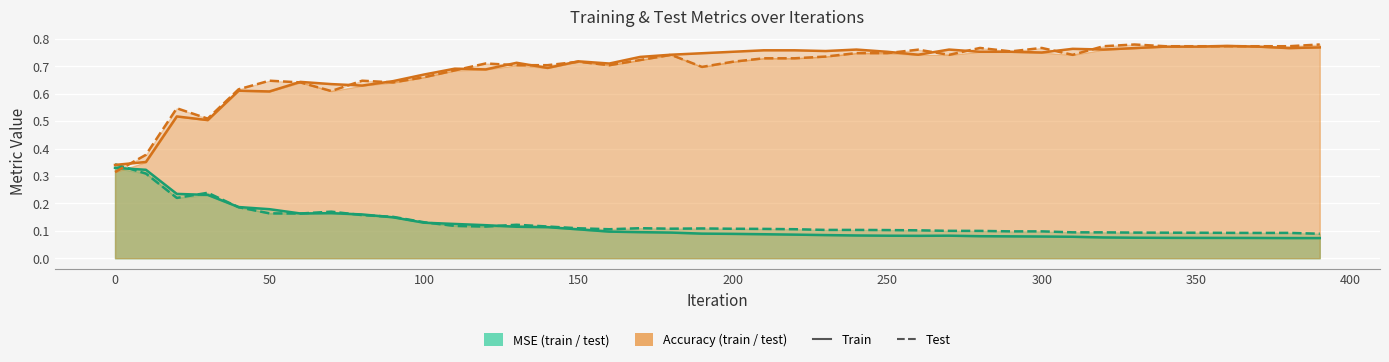

List the series in order of their peak value, lowest first.

MSE train, MSE test, Acc train, Acc test